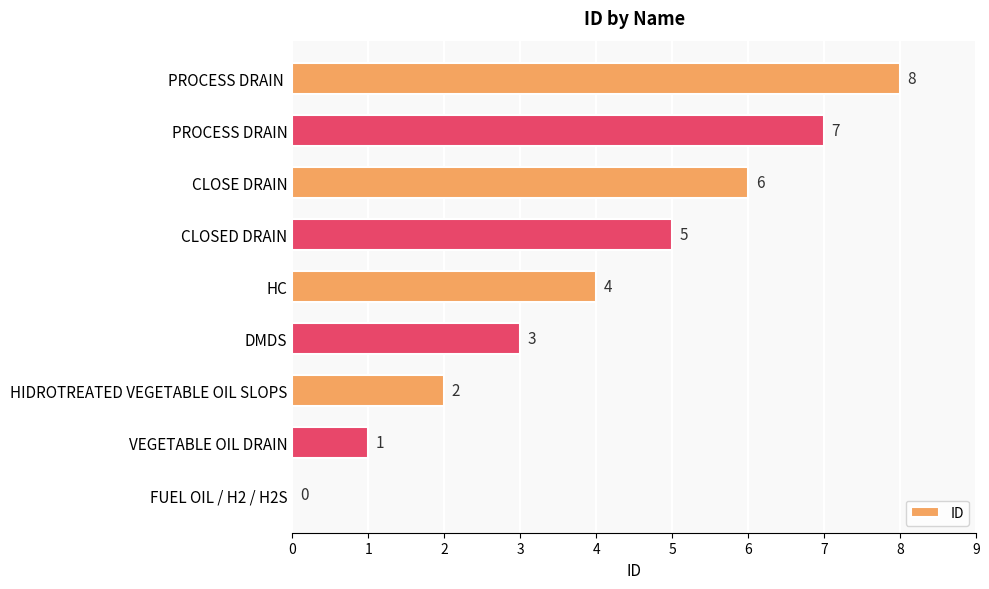

Which has a higher value, HIDROTREATED VEGETABLE OIL SLOPS or CLOSE DRAIN?

CLOSE DRAIN